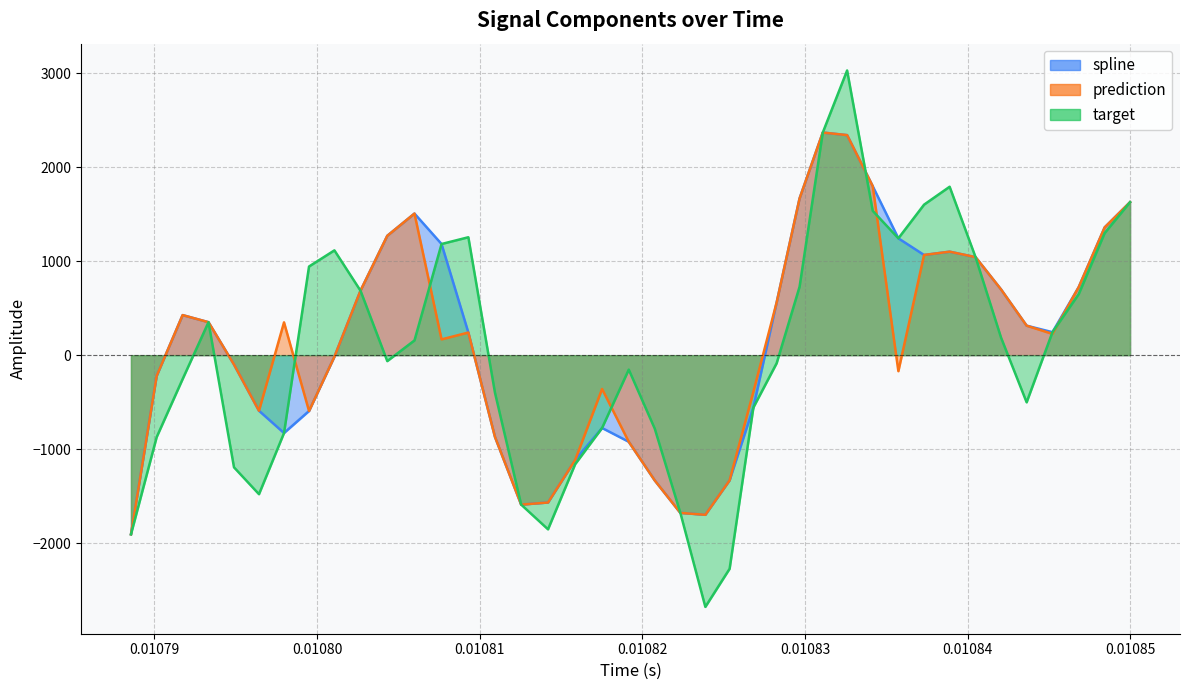

What is the minimum value shown in the chart?

-2678.5